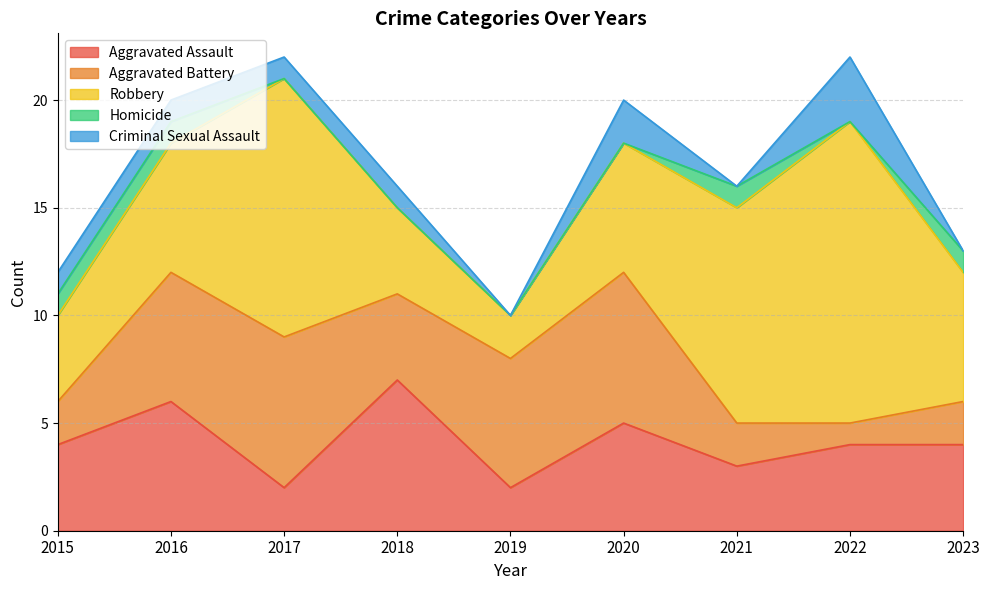

Between 2017 and 2021, which series saw the biggest shift?

Aggravated Battery